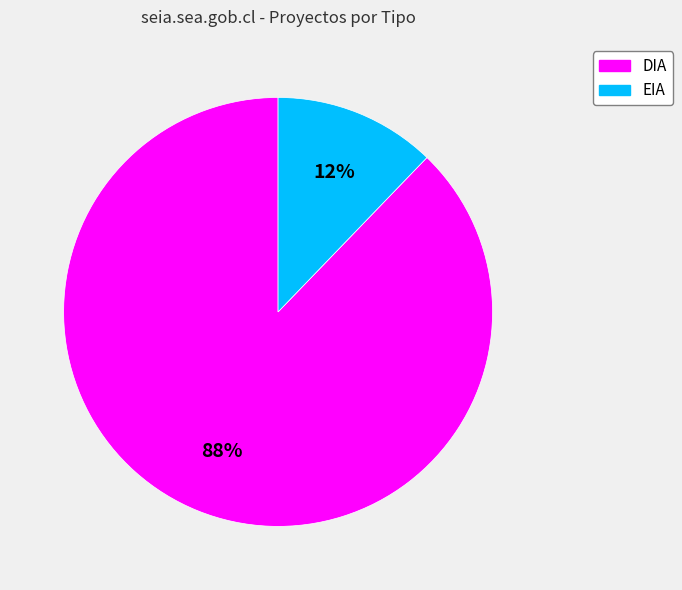

True or false: EIA accounts for 12% of the total.

True